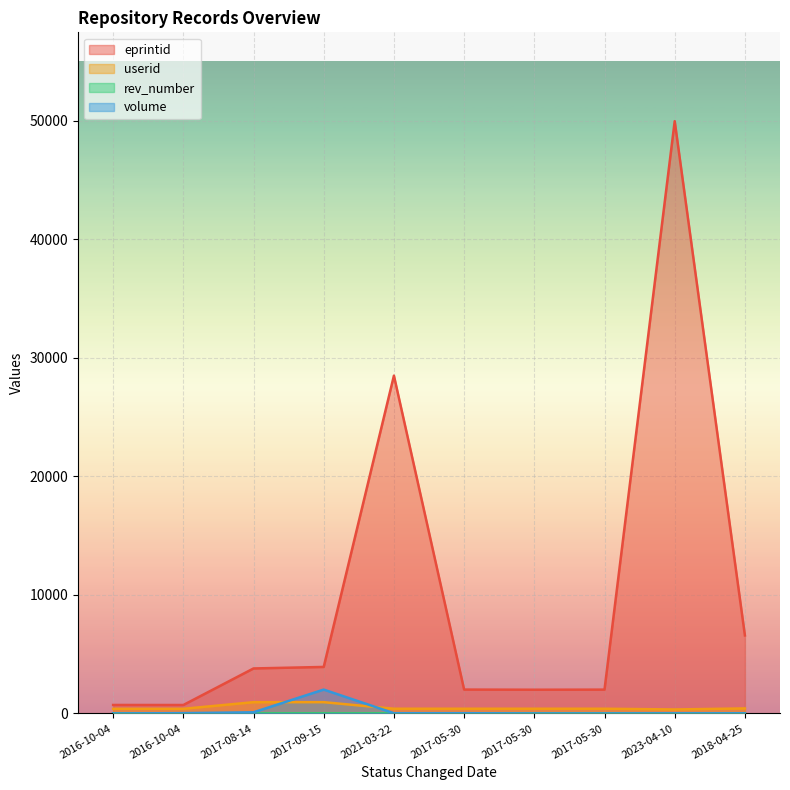

What are all the series names shown in the legend?

eprintid, userid, rev_number, volume